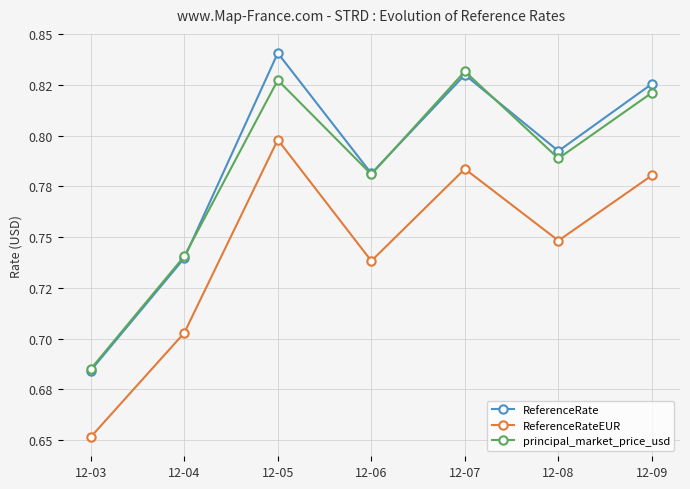

Reading left to right, extract all data points from this chart.

ReferenceRate: 0.7	0.7	0.8	0.8	0.8	0.8	0.8
ReferenceRateEUR: 0.7	0.7	0.8	0.7	0.8	0.7	0.8
principal_market_price_usd: 0.7	0.7	0.8	0.8	0.8	0.8	0.8